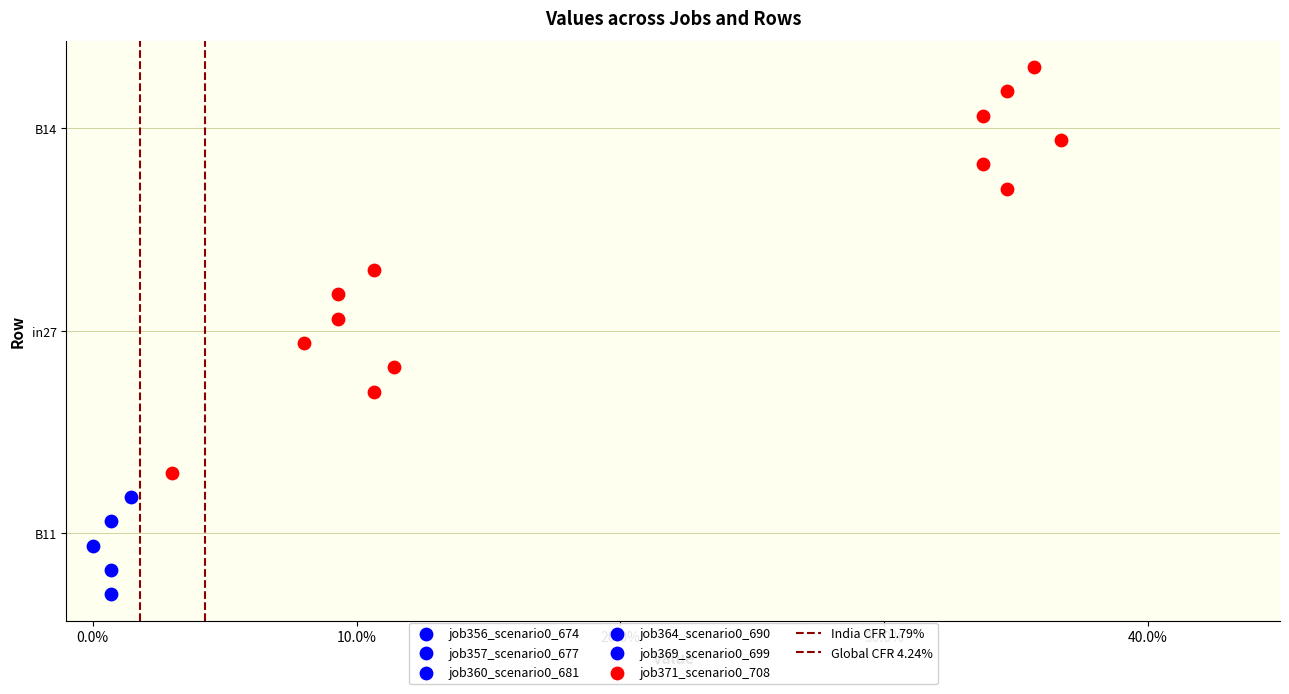

Which series has the largest Y range (max minus min)?

India CFR 1.79%